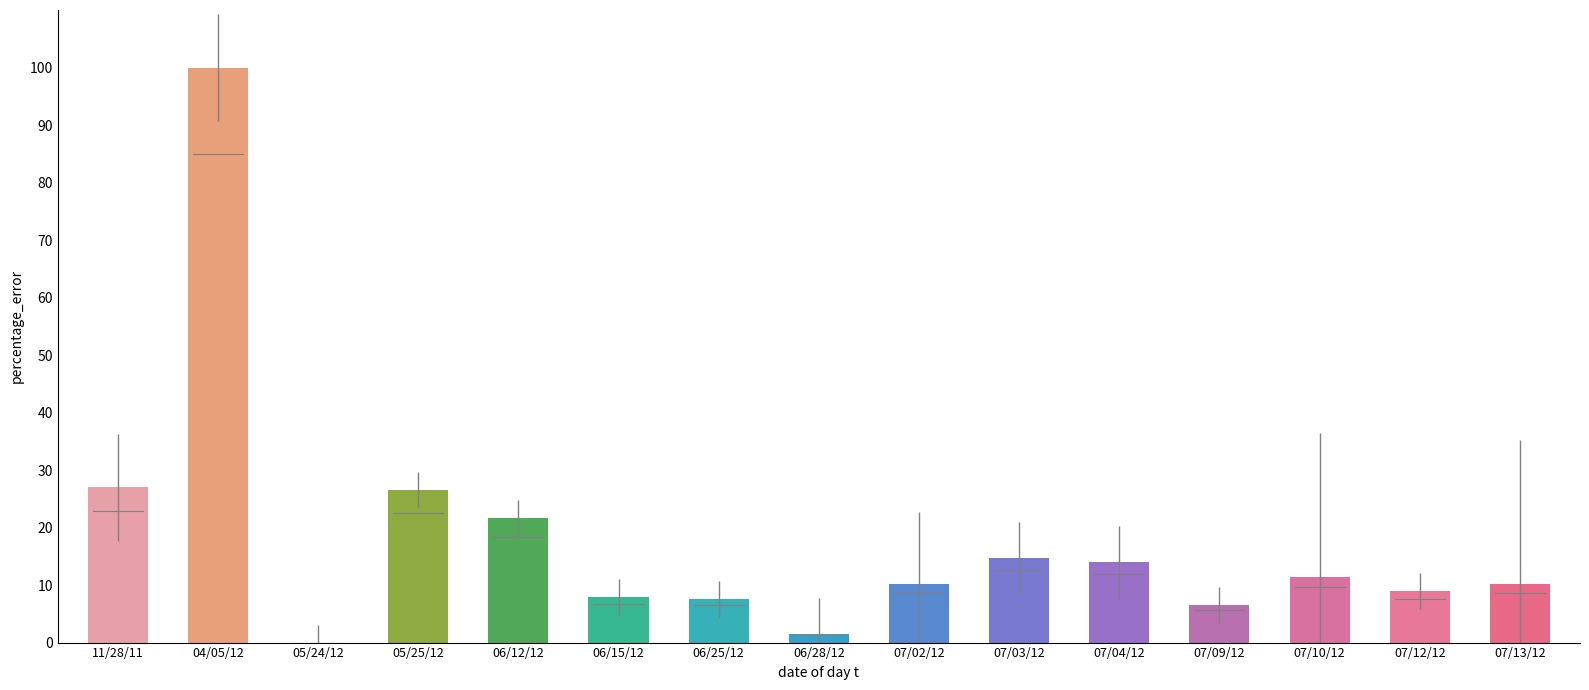

What is the change in value from 06/28/12 to 07/04/12?

+12.5